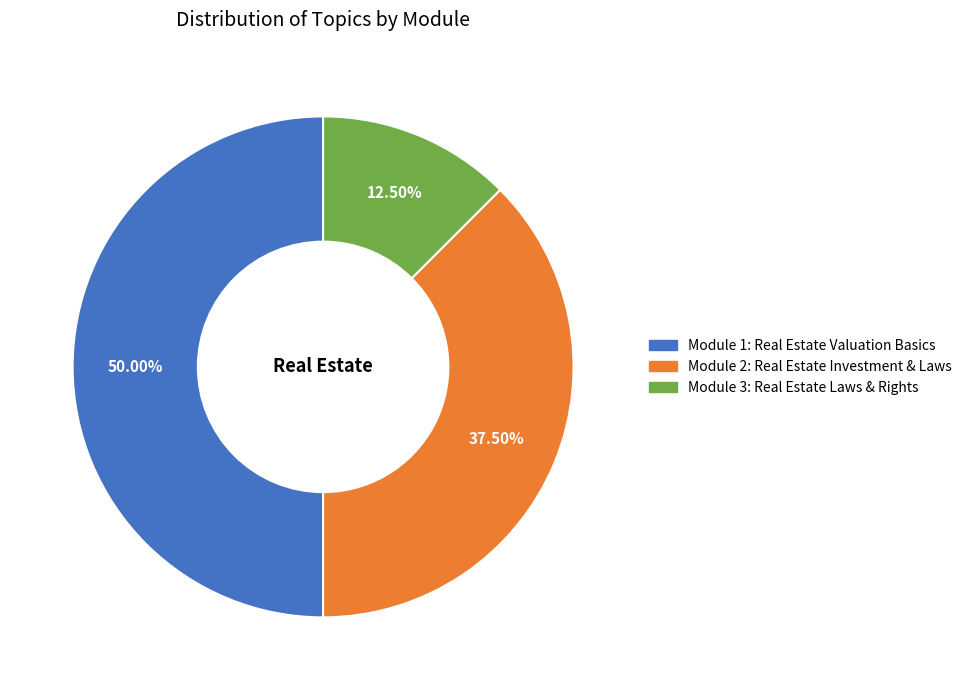

To the nearest percent, what is the average slice percentage?

33%